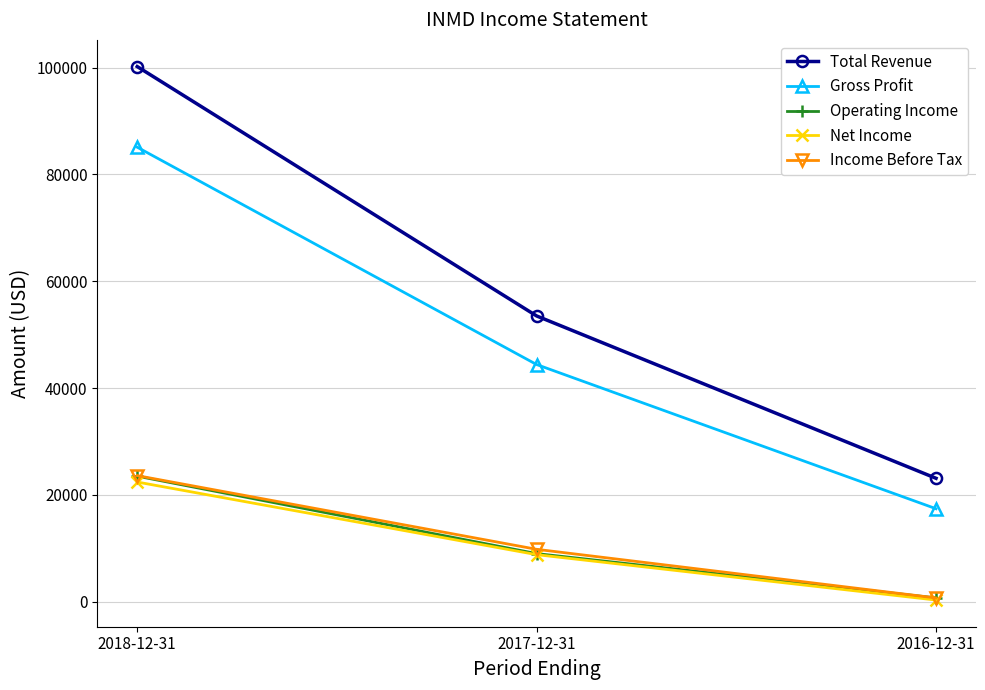

What position from the left is 2017-12-31?

2